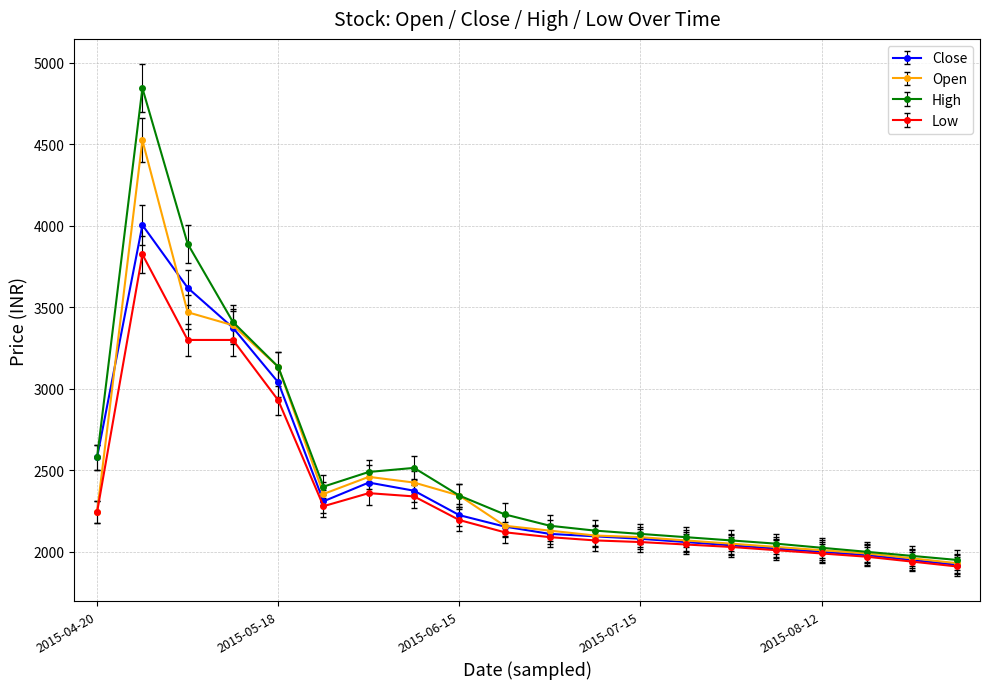

At how many categories does at least one series exceed 3262?

3